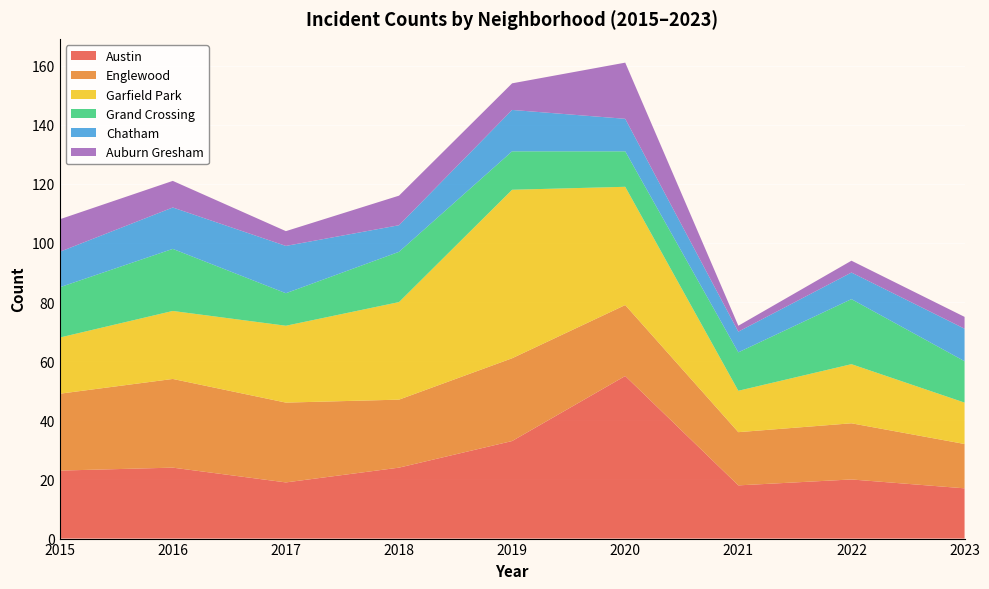

Reading left to right, transcribe all the data shown in this chart.

Austin: 2015=23	2016=24	2017=19	2018=24	2019=33	2020=55	2021=18	2022=20	2023=17
Englewood: 2015=26	2016=30	2017=27	2018=23	2019=28	2020=24	2021=18	2022=19	2023=15
Garfield Park: 2015=19	2016=23	2017=26	2018=33	2019=57	2020=40	2021=14	2022=20	2023=14
Grand Crossing: 2015=17	2016=21	2017=11	2018=17	2019=13	2020=12	2021=13	2022=22	2023=14
Chatham: 2015=12	2016=14	2017=16	2018=9	2019=14	2020=11	2021=7	2022=9	2023=11
Auburn Gresham: 2015=11	2016=9	2017=5	2018=10	2019=9	2020=19	2021=2	2022=4	2023=4